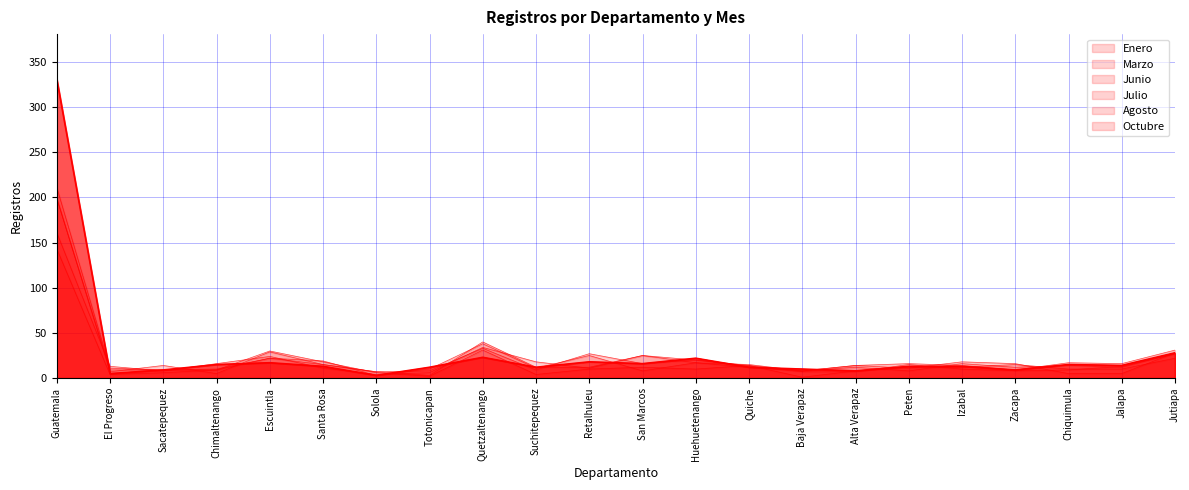

How many series are shown in this chart?

6